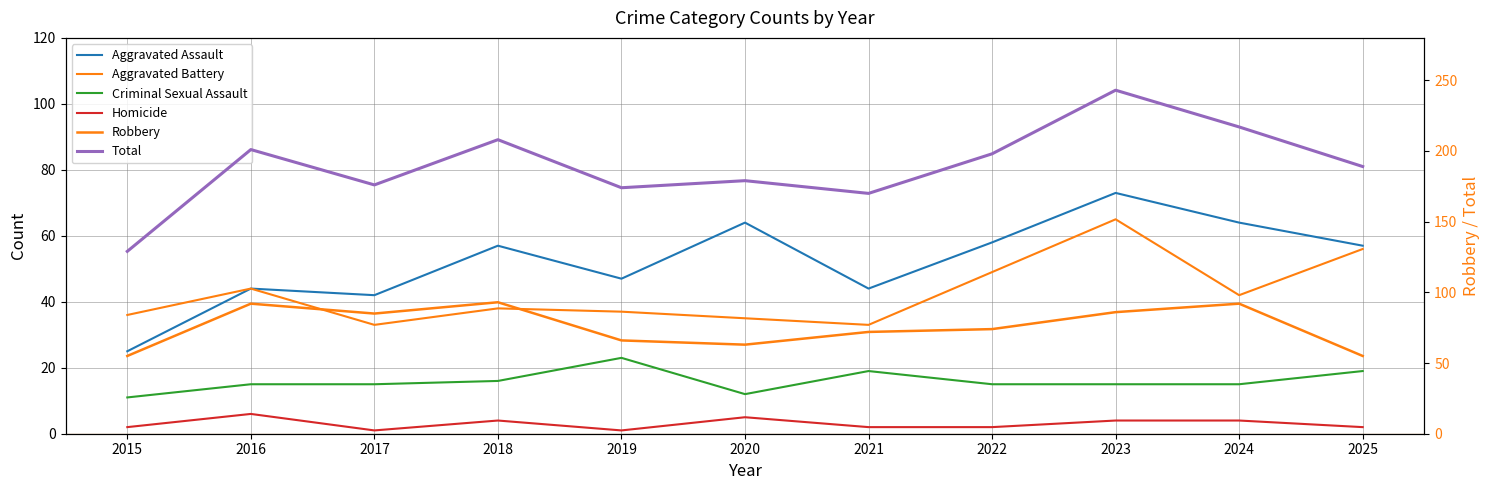

The value of Aggravated Assault at 2016 is 44. True or false?

True